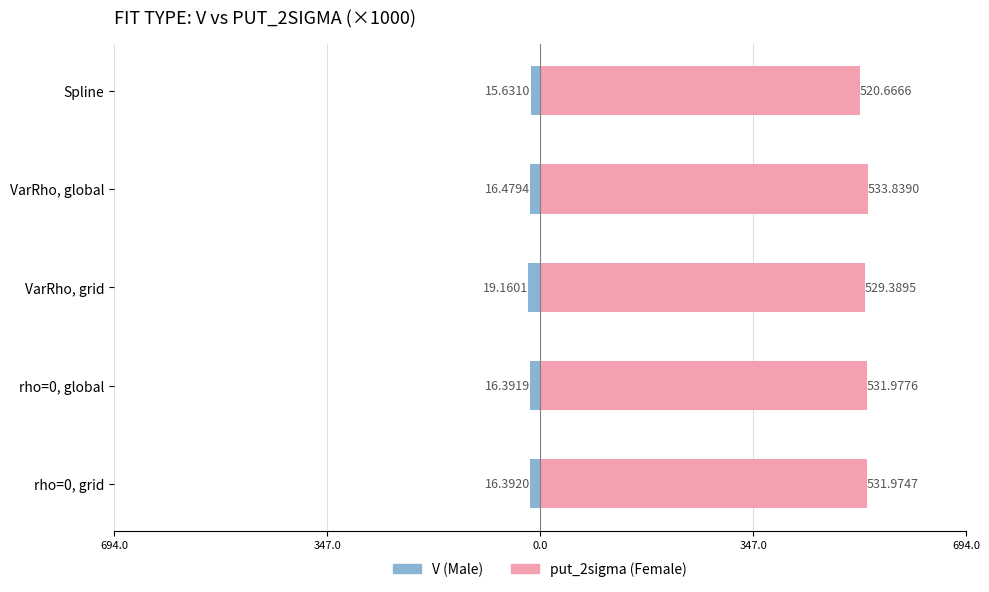

What position from the left is VarRho, global?

4